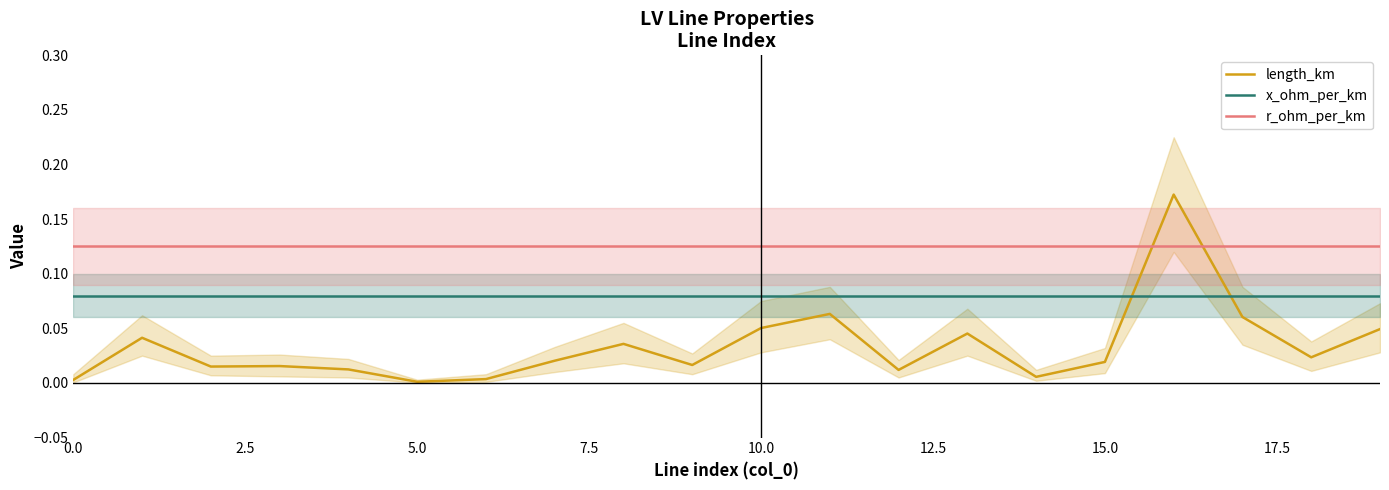

True or false: x_ohm_per_km and r_ohm_per_km intersect in this chart.

False